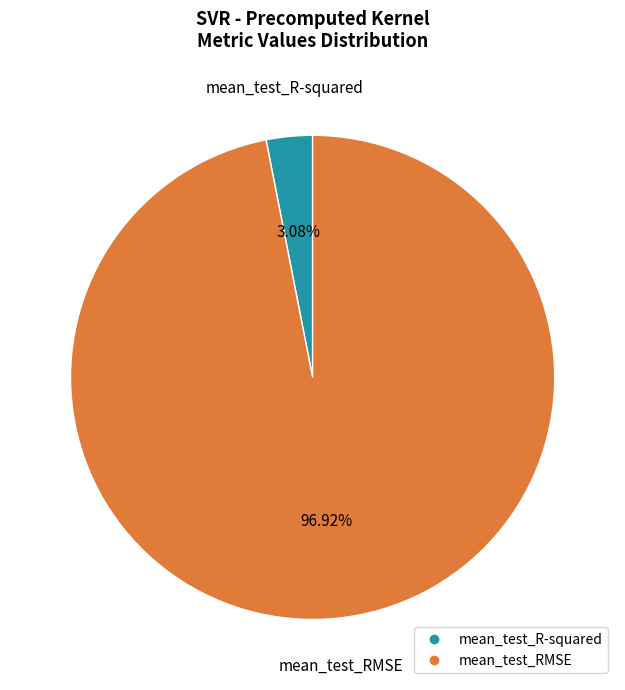

Do mean_test_R-squared and mean_test_RMSE together represent more than half of the pie?

Yes